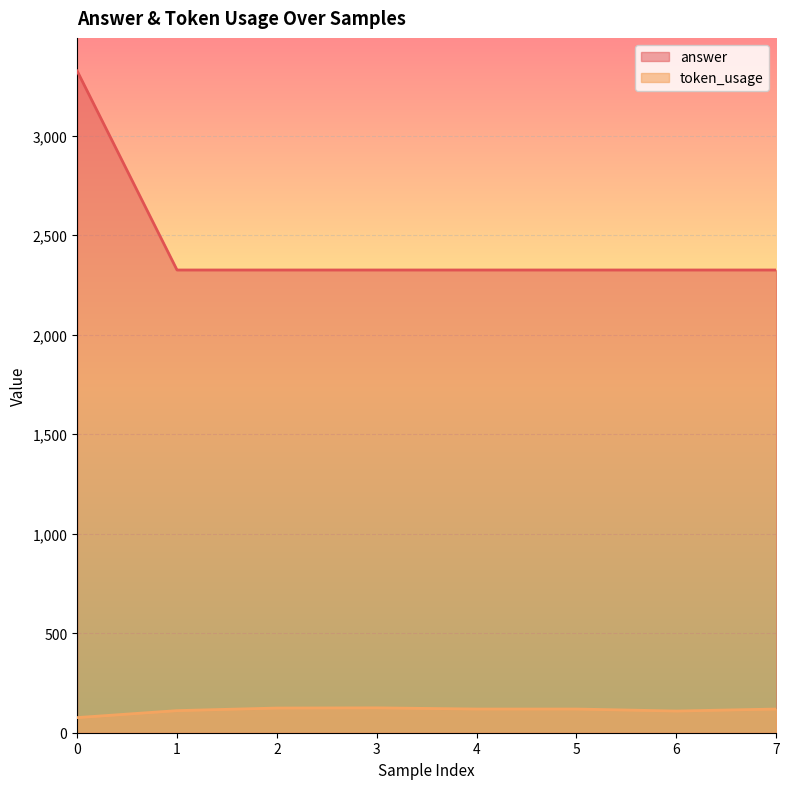

How many values in the answer series exceed 2325?

1